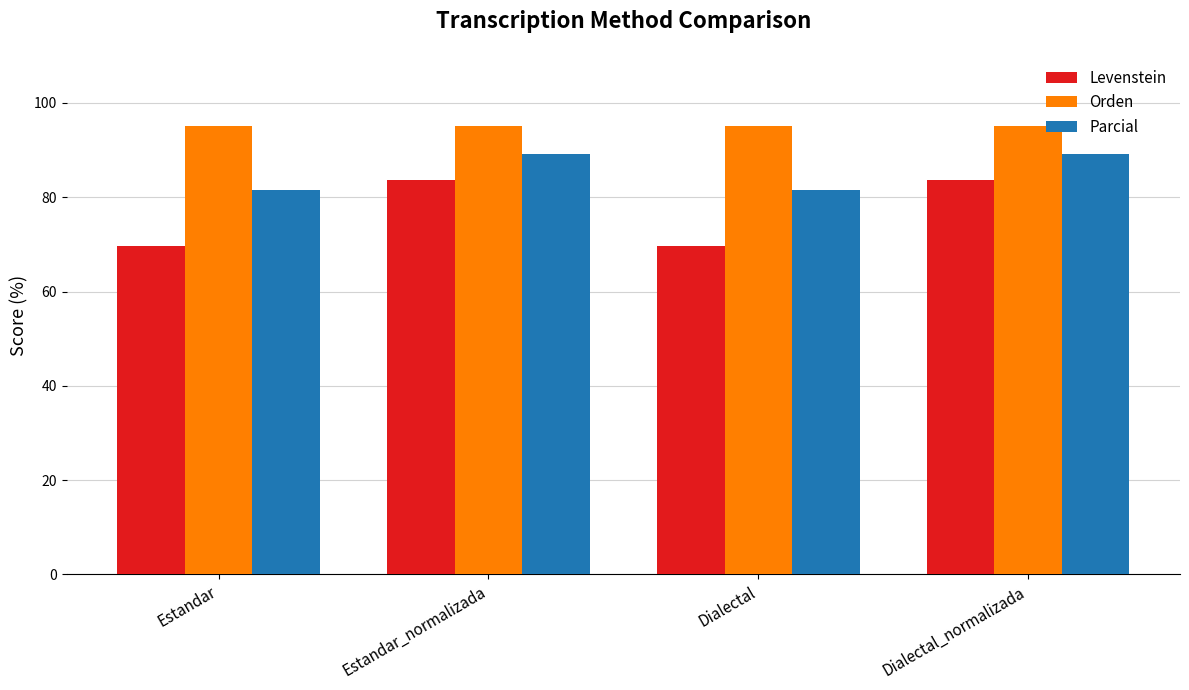

What is the sum of the Parcial values at Dialectal and Estandar?

163.0